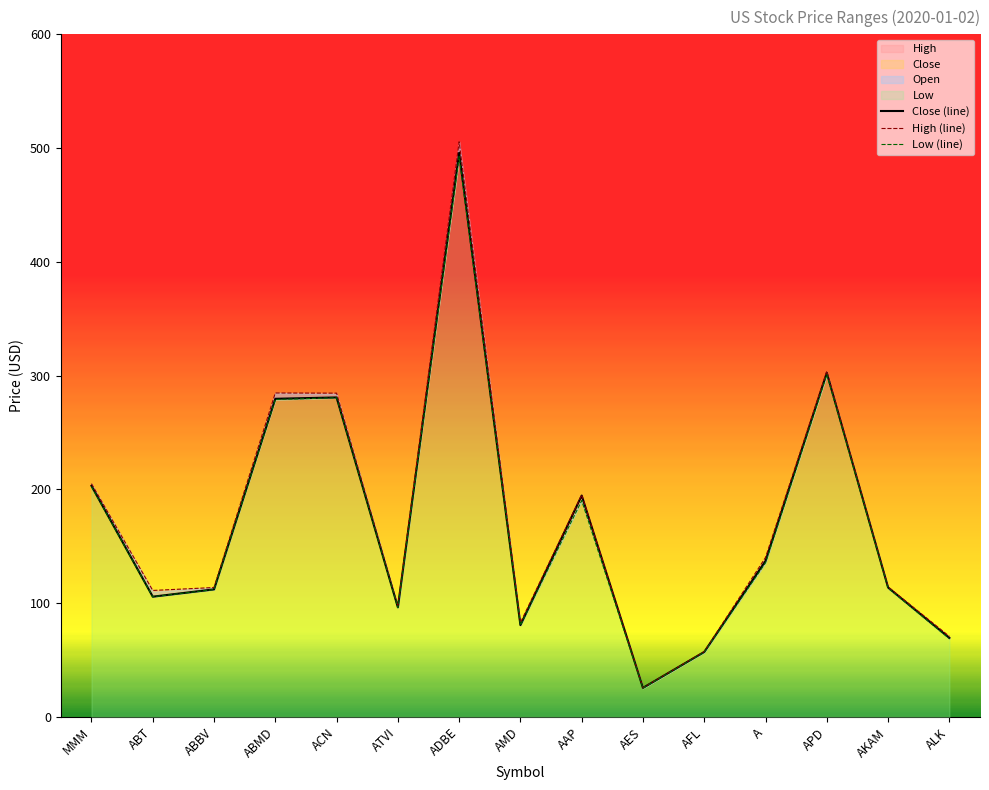

What is the label of the 11th point from the right?

ACN